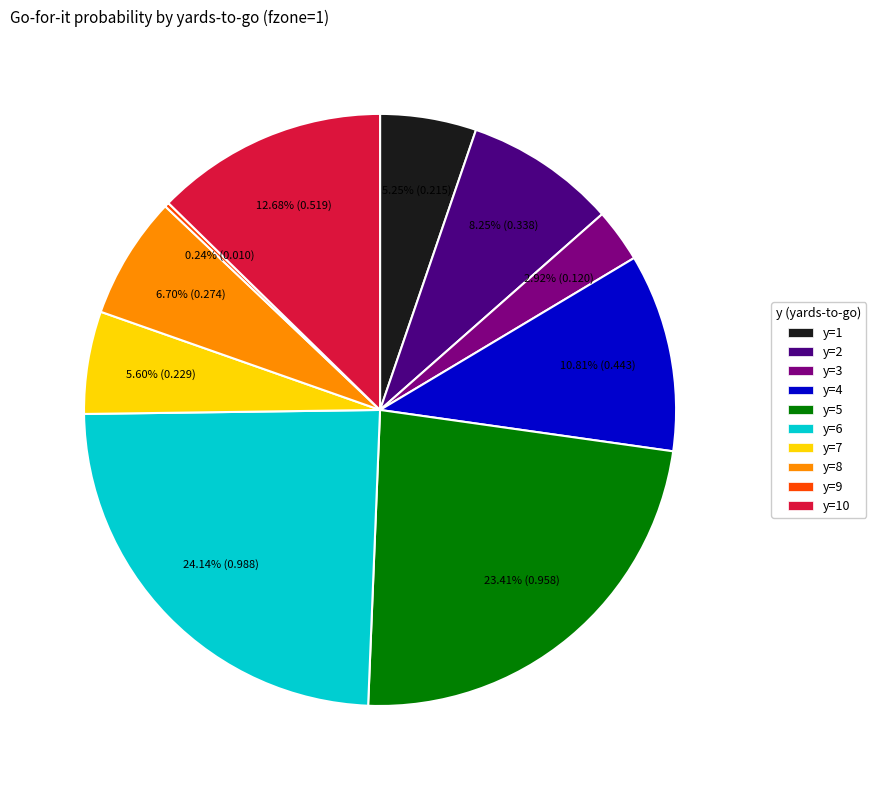

Which category has the biggest portion of the pie?

y=6